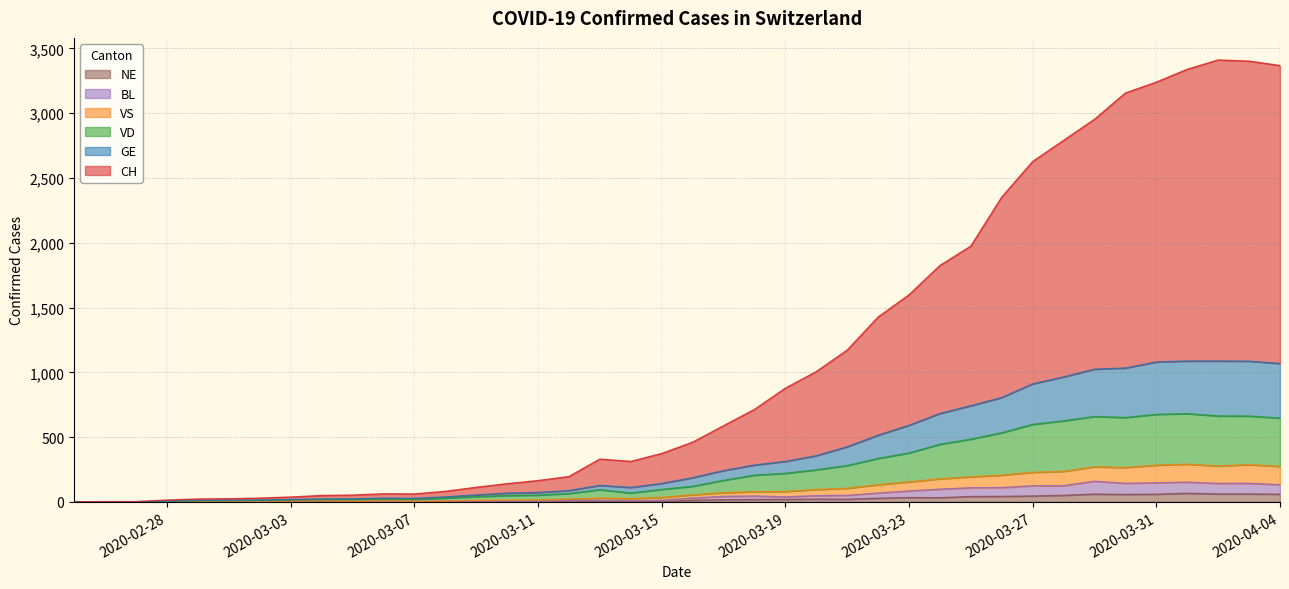

List the series in order of their peak value, highest first.

CH, GE, VD, VS, BL, NE